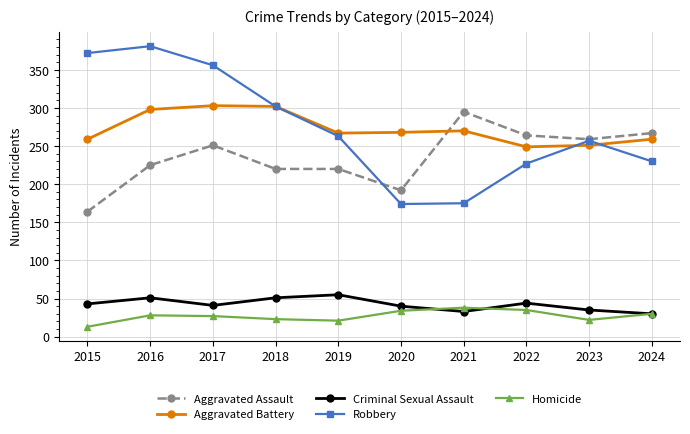

What is the value of the Aggravated Battery point at the 9th from the left?

251